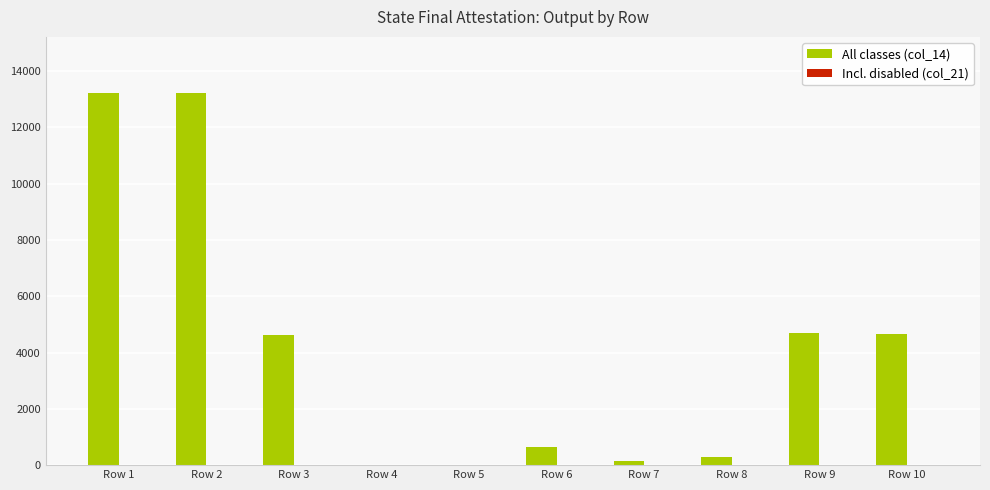

Is it true that All classes (col_14) equals 1427 at Row 10?

False